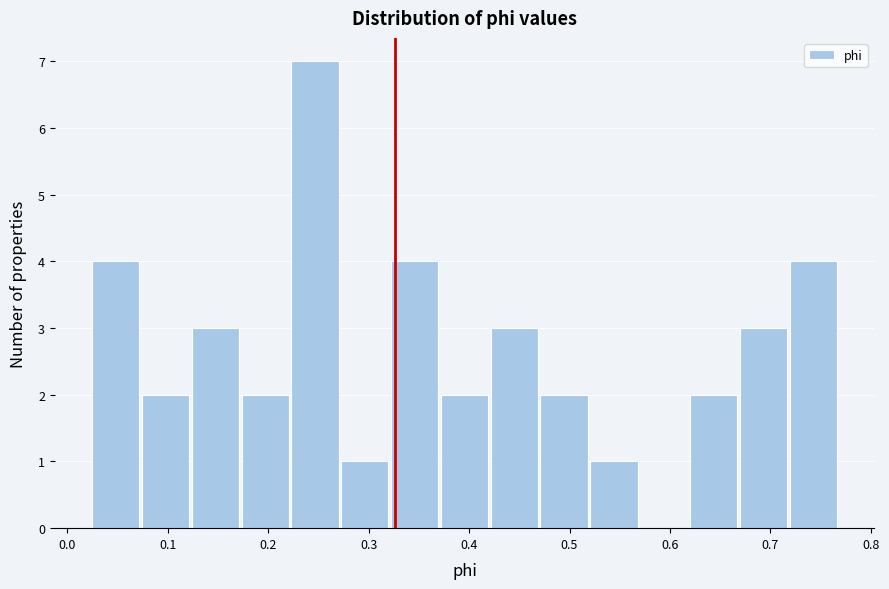

Reading left to right, transcribe this chart: for each bar, give the range it covers on the x-axis and its height. Neither the bar edges nor the heights are printed on the chart, so give them approximately, as read against the axes.

0.02 to 0.07: 4
0.07 to 0.12: 2
0.12 to 0.17: 3
0.17 to 0.22: 2
0.22 to 0.27: 7
0.27 to 0.32: 1
0.32 to 0.37: 4
0.37 to 0.42: 2
0.42 to 0.47: 3
0.47 to 0.52: 2
0.52 to 0.57: 1
0.57 to 0.62: 0
0.62 to 0.67: 2
0.67 to 0.72: 3
0.72 to 0.77: 4